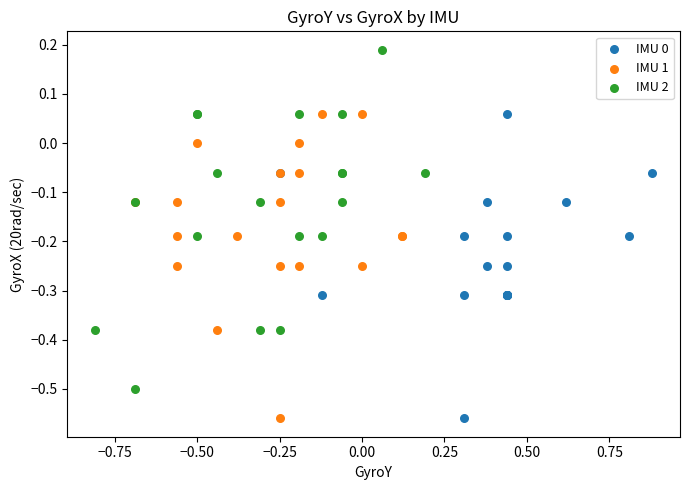

Which series has the largest Y range (max minus min)?

IMU 2